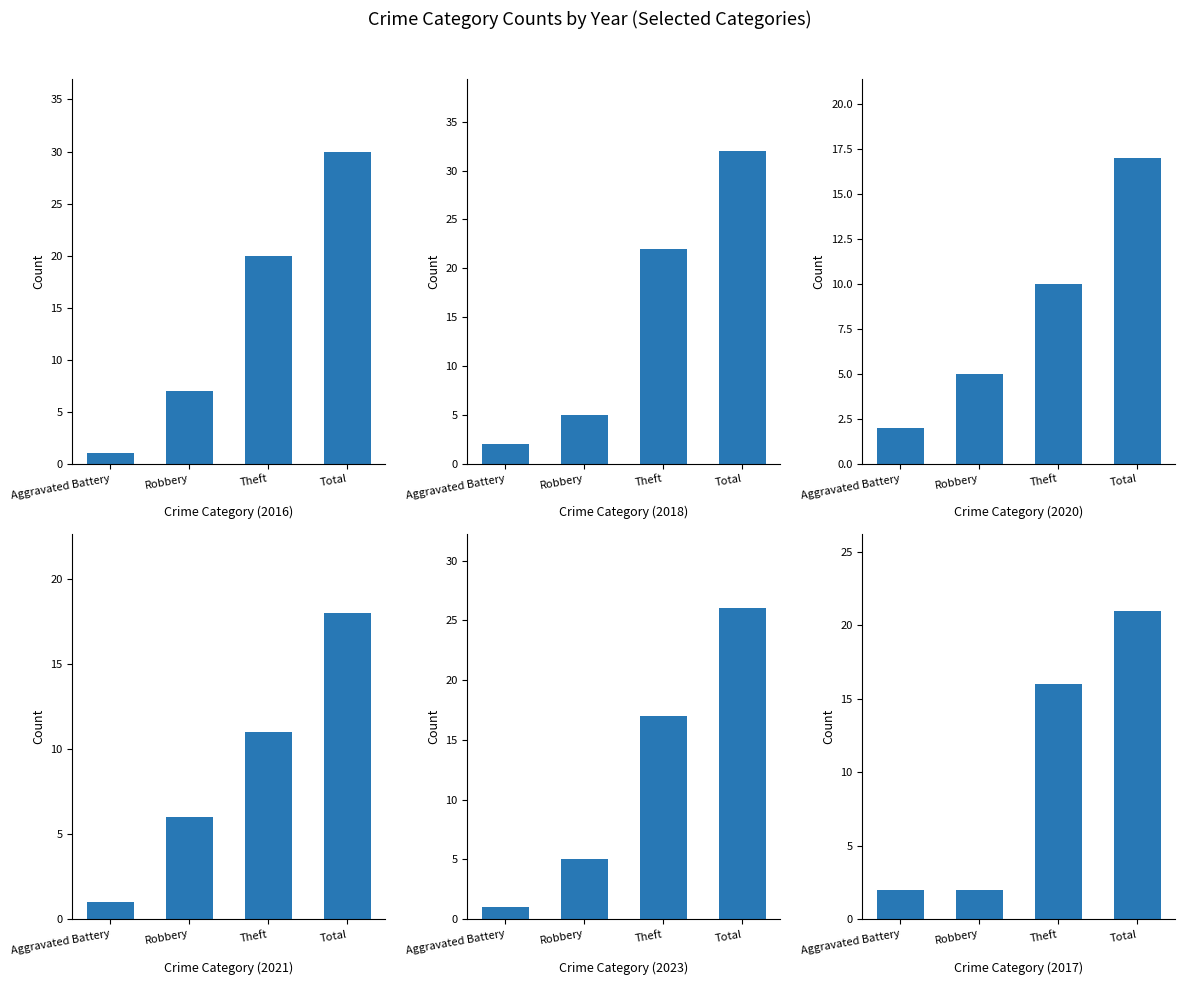

At which label does 2017 first exceed 16?

Total